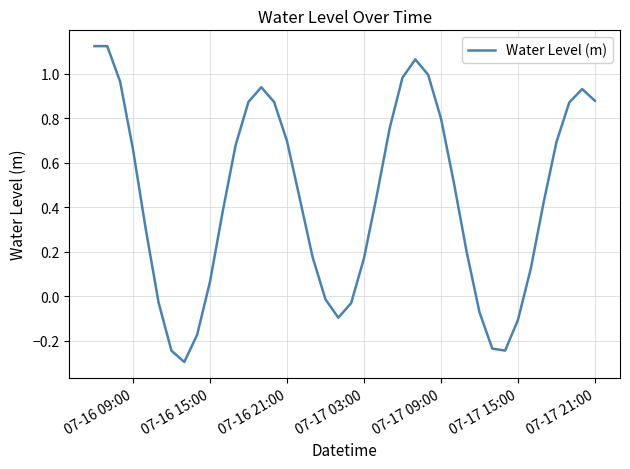

What is the minimum value shown in the chart?

-0.3